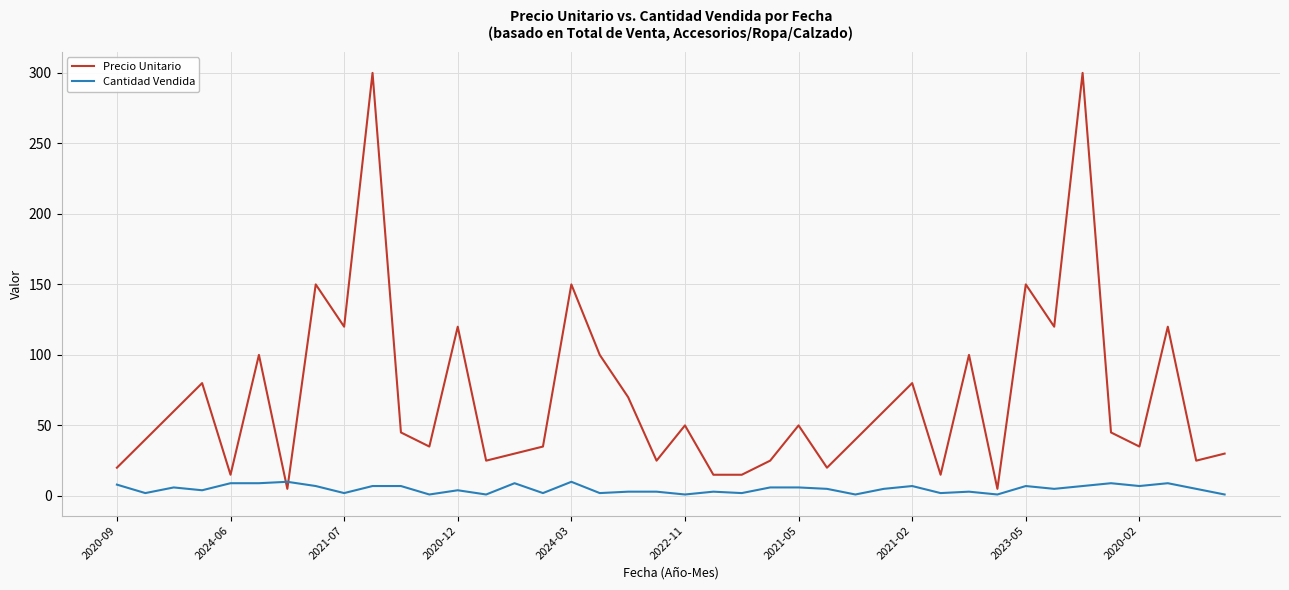

What is the maximum value shown in the chart?

300